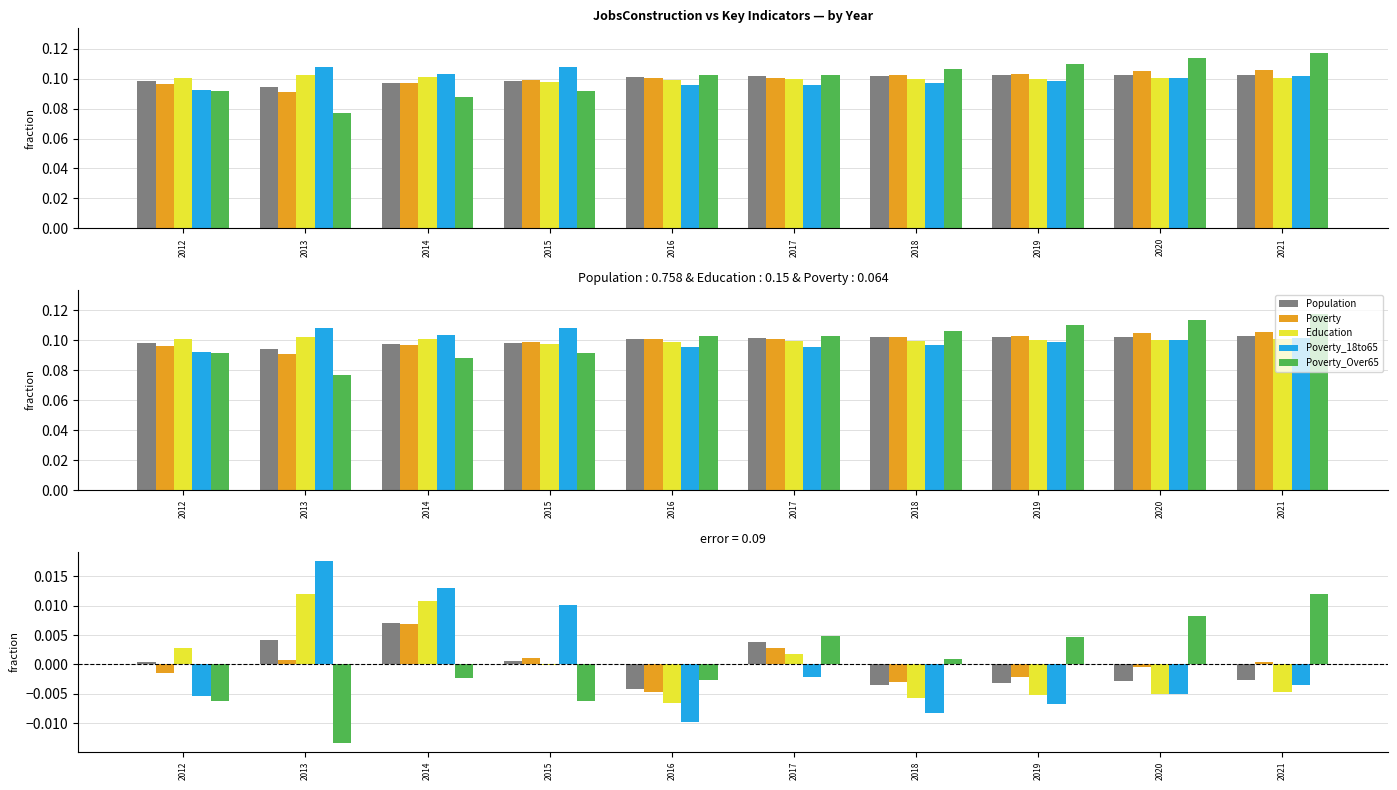

The value of Poverty_Over65 at 2020 is 0.0. True or false?

True